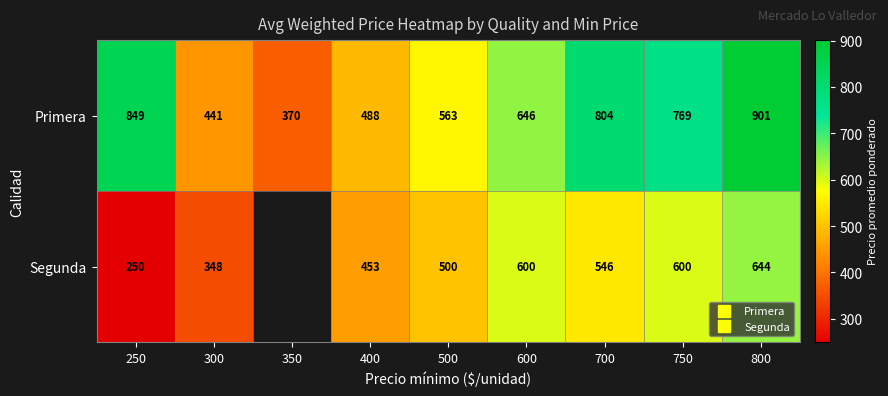

What is the highest value of the Primera series?

901.0